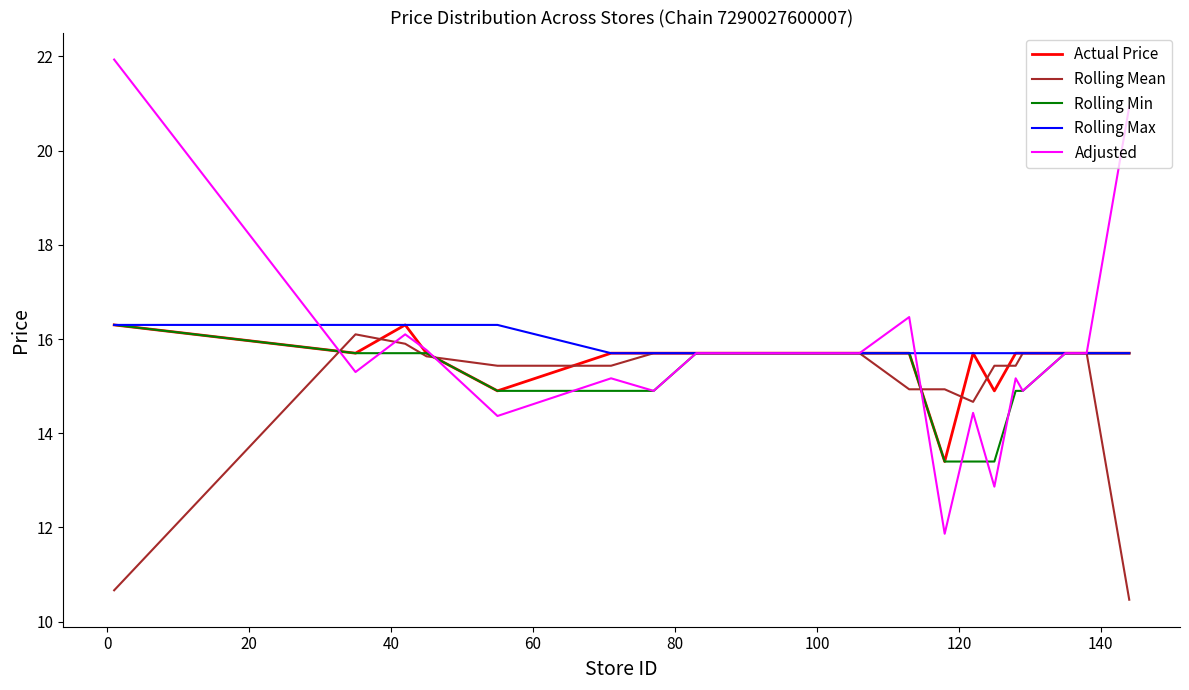

List the series in order of their overall mean, lowest first.

Rolling Mean, Rolling Min, Actual Price, Adjusted, Rolling Max